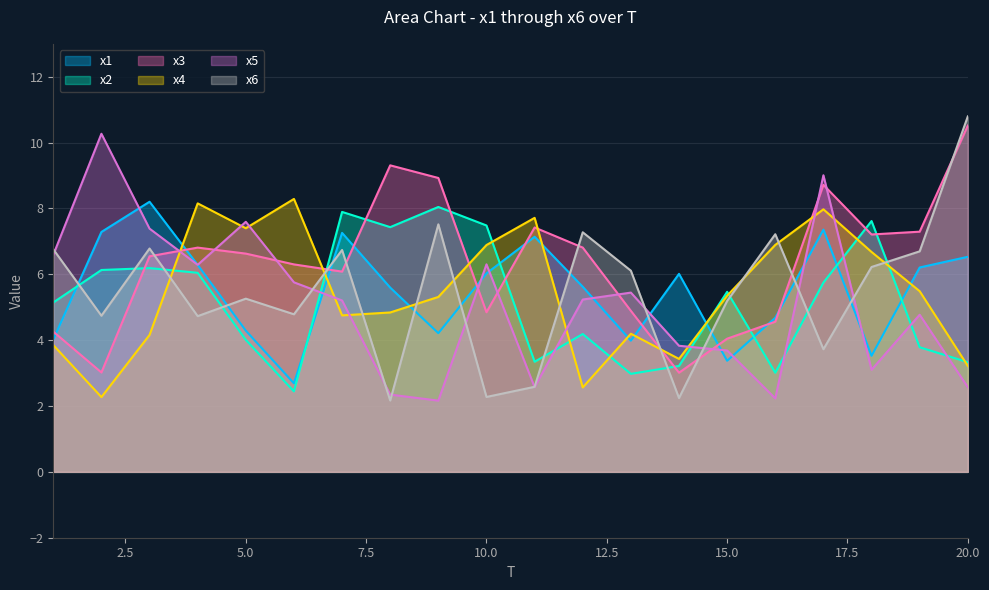

How many intersections are there between x1 and x4?

8